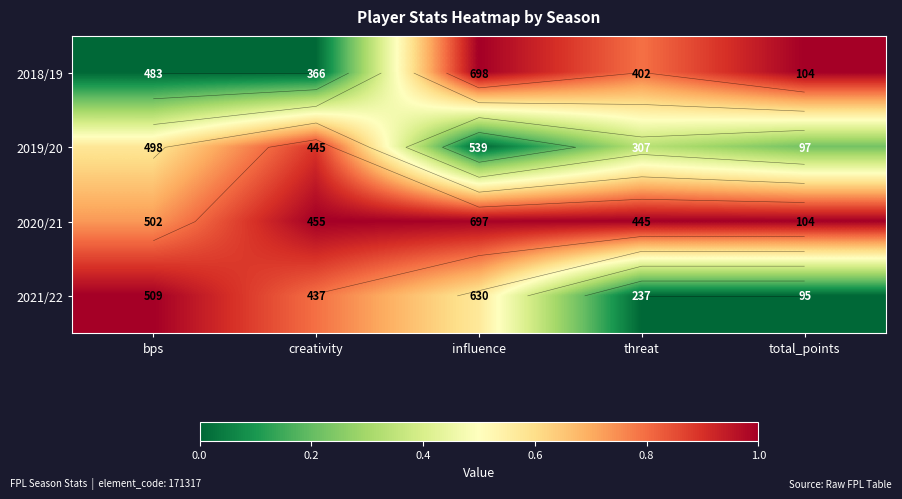

At how many categories does at least one series exceed 0?

5